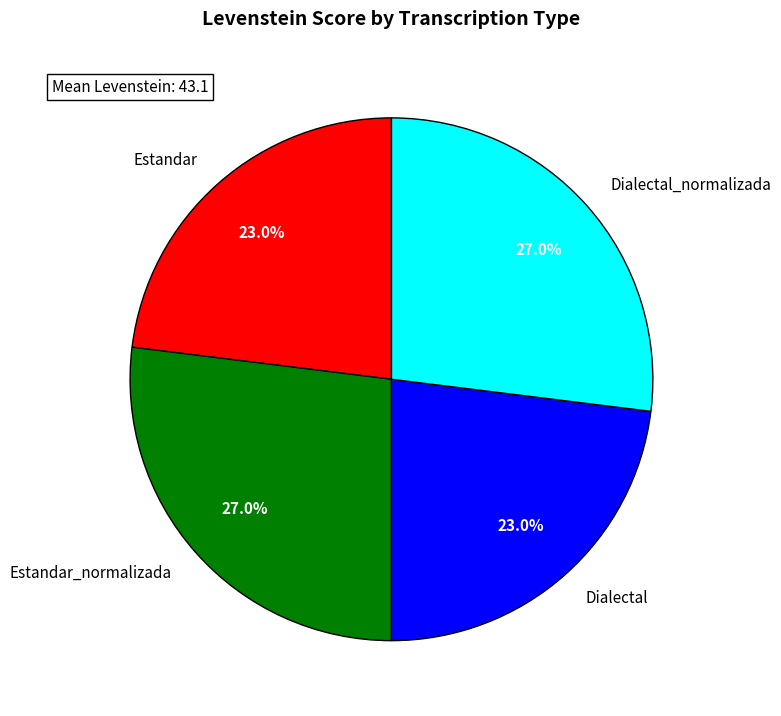

Does any single category account for the majority?

No